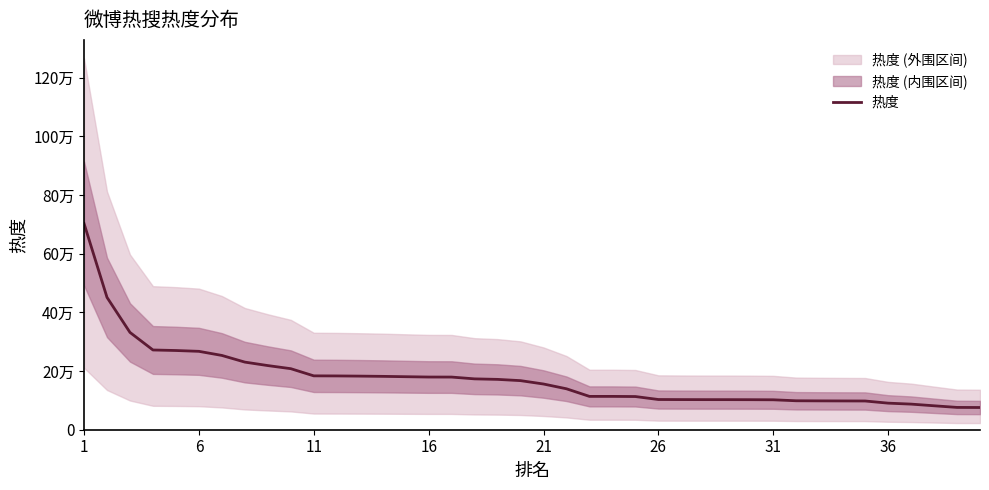

Reading left to right, extract all data points from this chart.

703046	451091	331695	271798	269993	267181	253205	230473	218631	208053	183607	183347	182721	181887	180713	179576	179465	173346	171589	167311	155811	139534	113607	113604	113093	102982	102703	102556	102518	102361	102015	98682	98330	98103	97908	90582	87306	81614	76040	75728